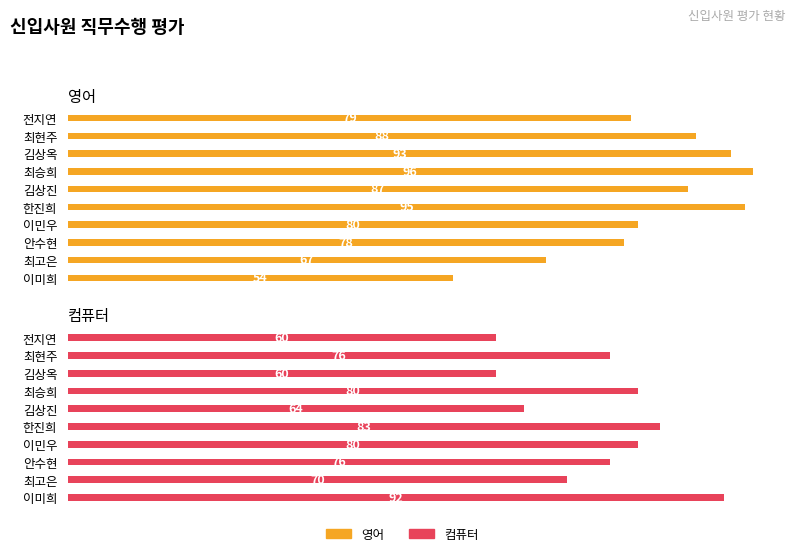

Which series changed the most between 최승희 and 전지연?

컴퓨터